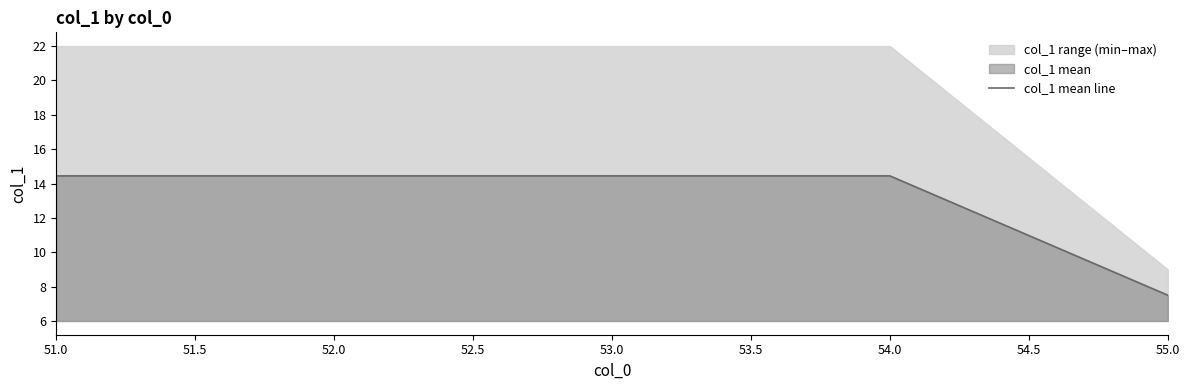

The col_1 mean line series shows 25.5 at 54.0. True or false?

False